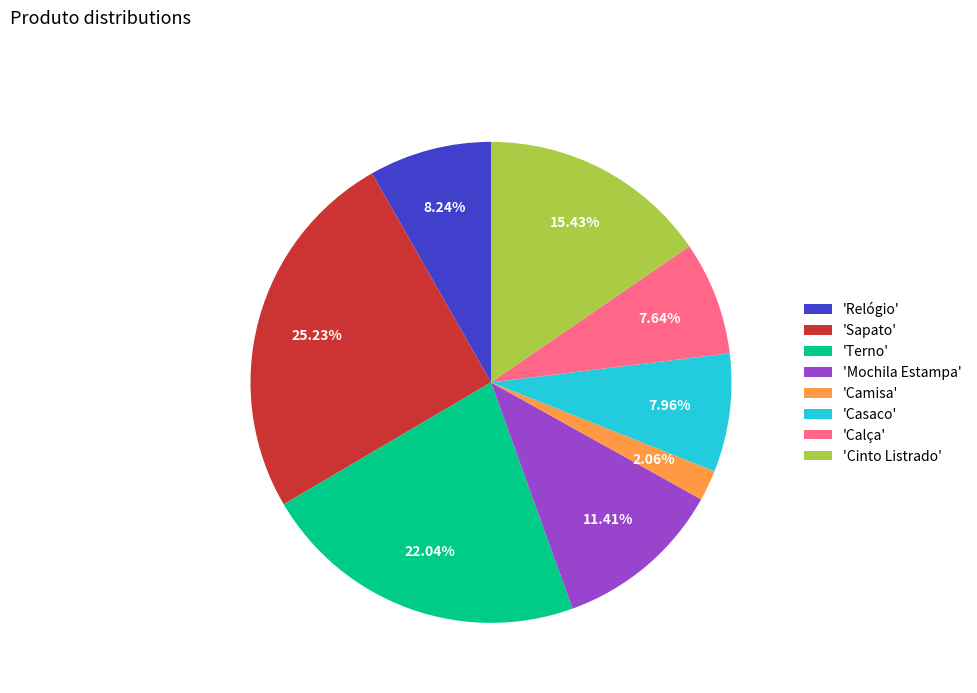

Approximately how many times larger is the value at 'Cinto Listrado' compared to 'Mochila Estampa'?

1.4